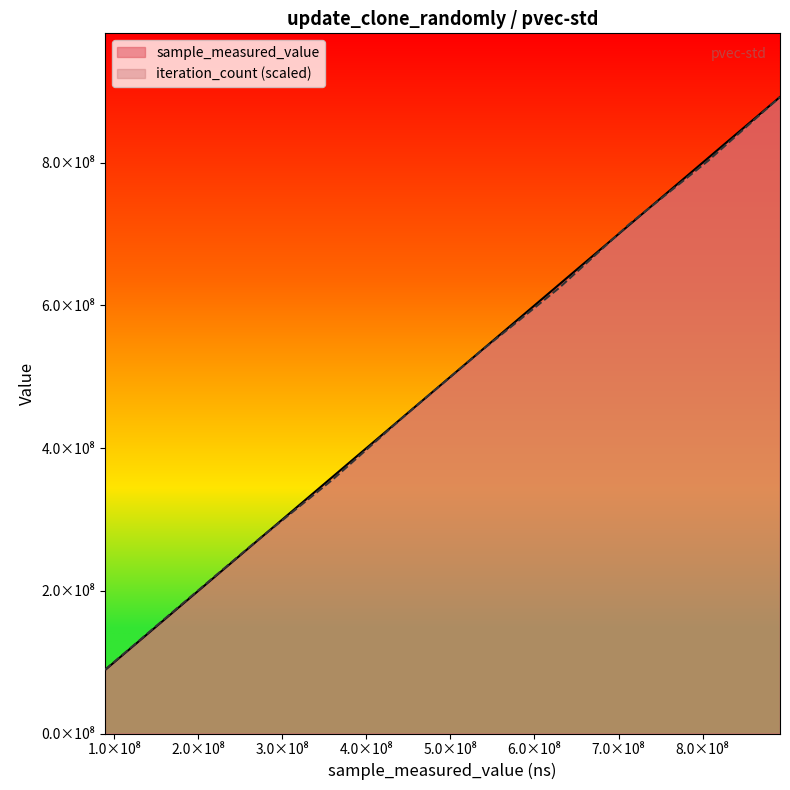

At how many categories does at least one series exceed 855881928?

1